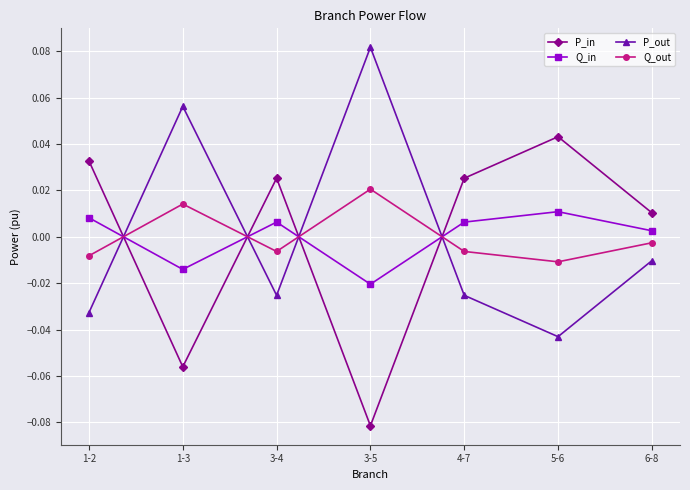

Where does the Q_out series first go above 0?

1-3